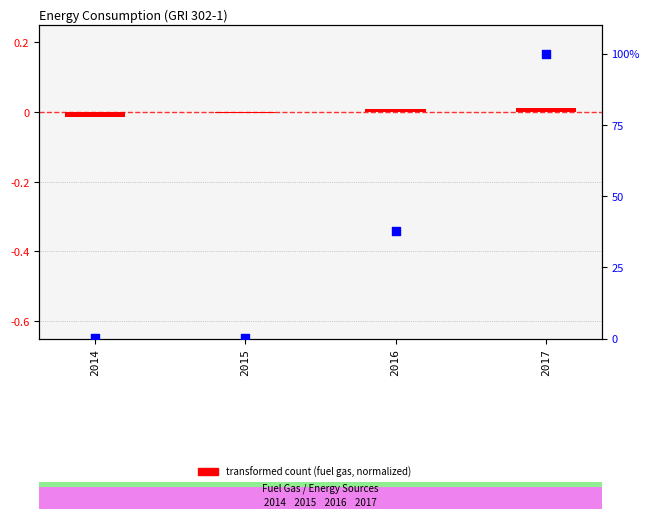

Which series reaches the minimum Y coordinate?

transformed count